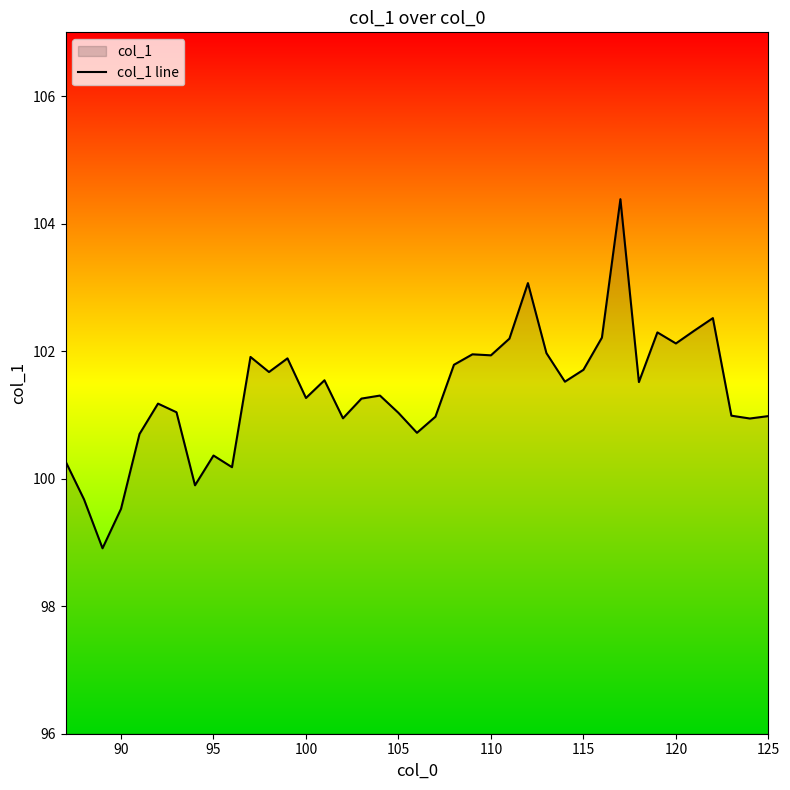

What is the sum of all values?

3952.7